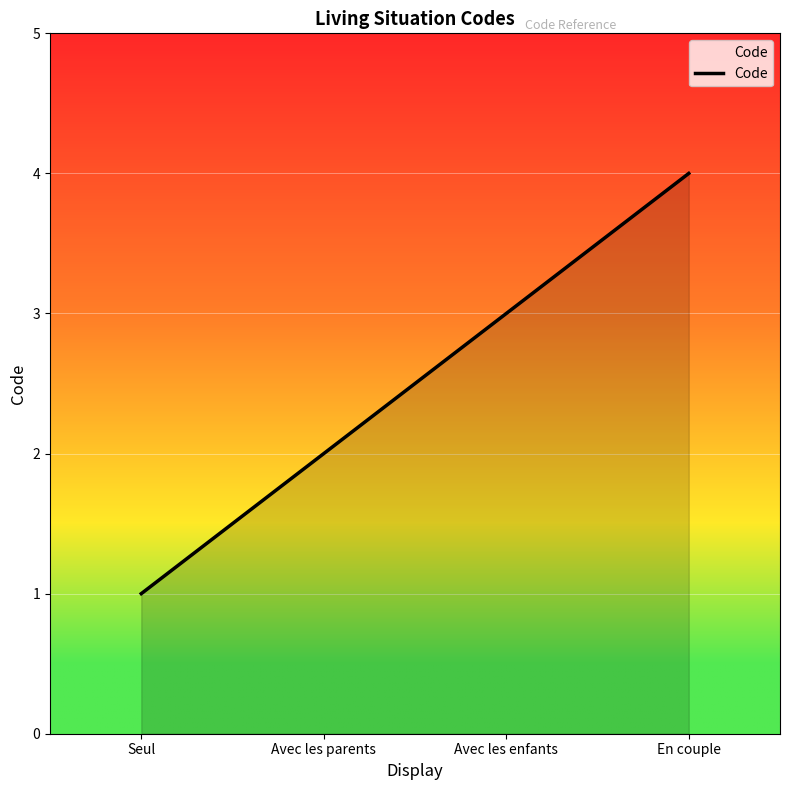

What position from the left is En couple?

4